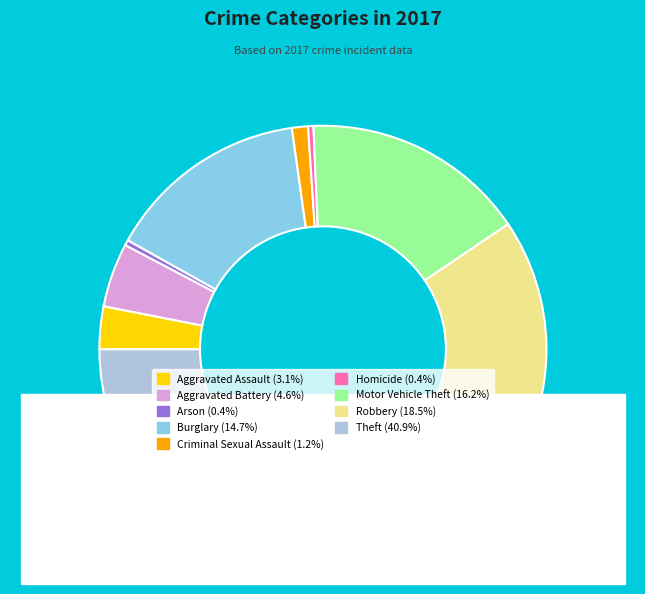

The Theft slice represents 30% of the pie. True or false?

False